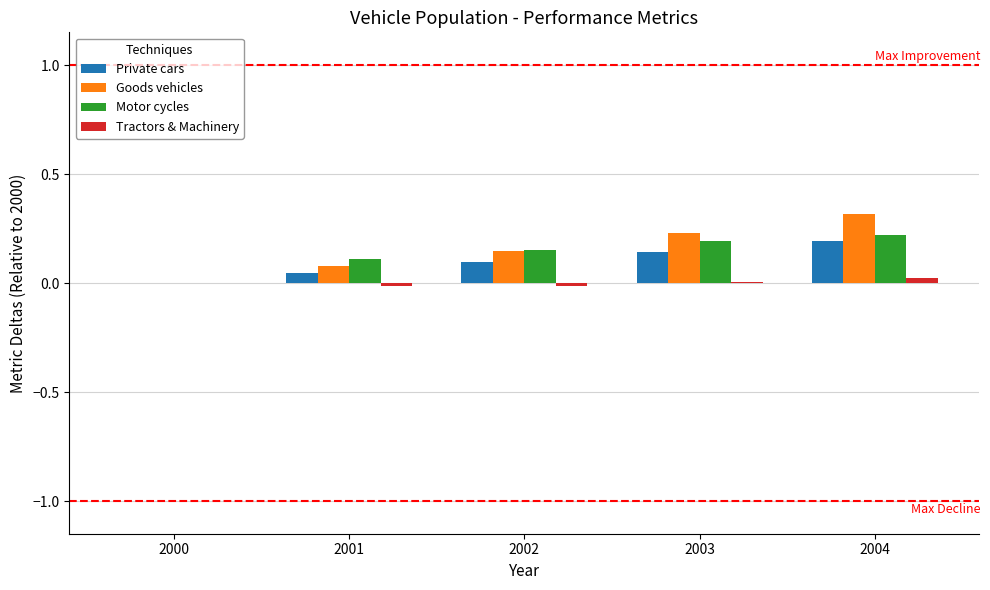

At which category is the sum across all series the highest?

2004